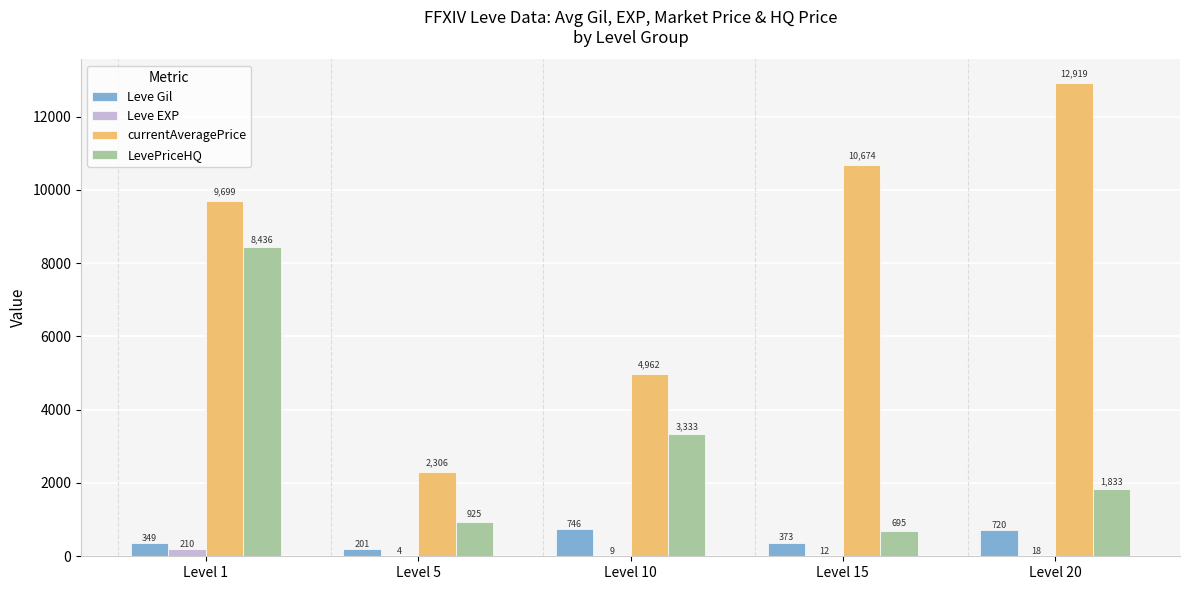

Which series has the largest range (max minus min)?

currentAveragePrice